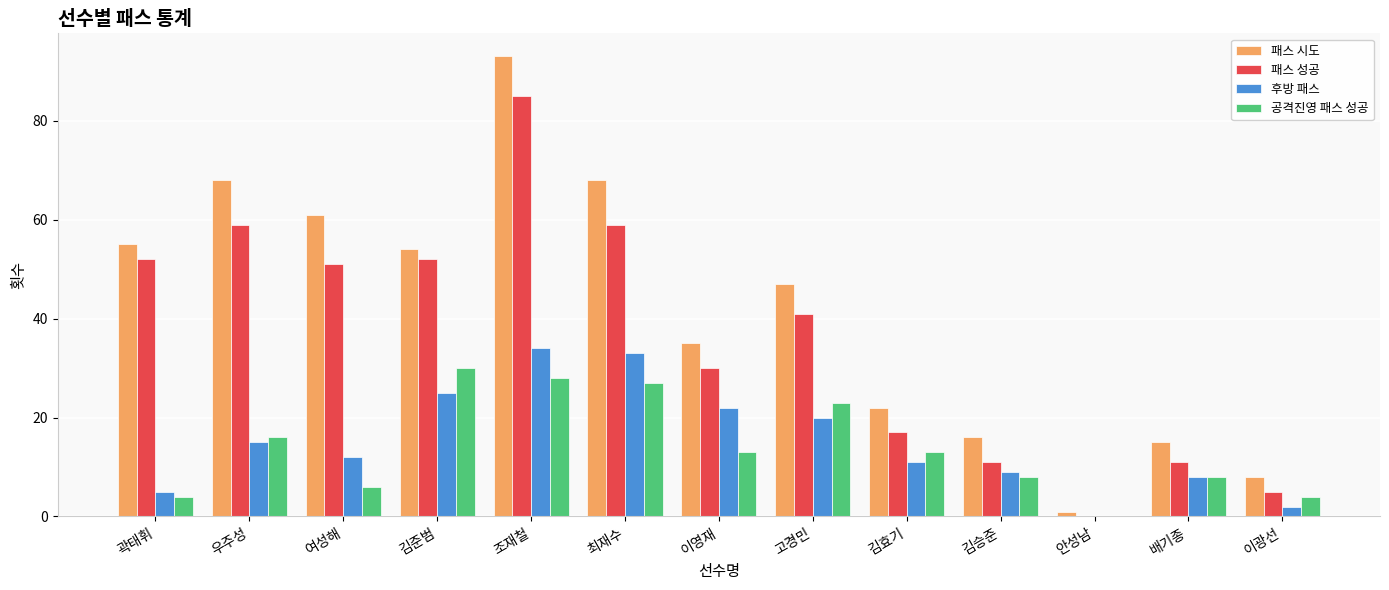

Reading left to right, what are all the values shown in this chart?

패스 시도: 55	68	61	54	93	68	35	47	22	16	1	15	8
패스 성공: 52	59	51	52	85	59	30	41	17	11	0	11	5
후방 패스: 5	15	12	25	34	33	22	20	11	9	0	8	2
공격진영 패스 성공: 4	16	6	30	28	27	13	23	13	8	0	8	4